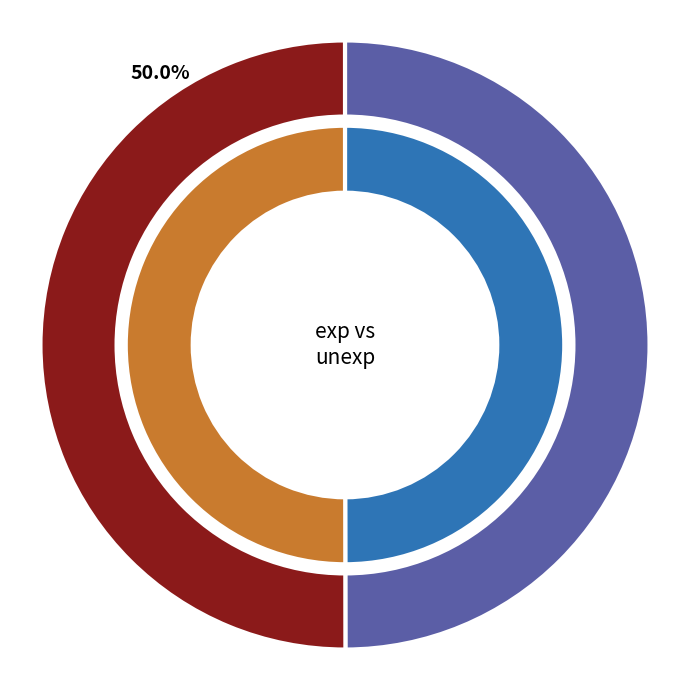

Approximately how many times larger is the value at exp compared to unexp?

1.0